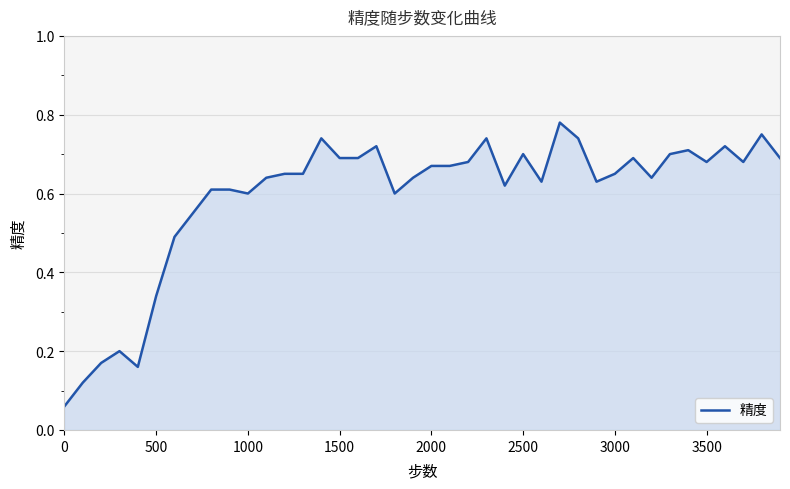

True or false: the data shows 1.1 at 3500.

False